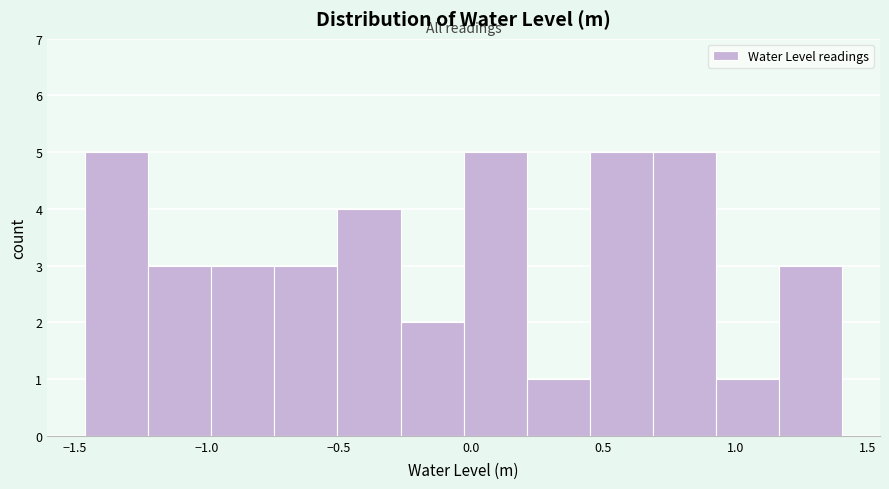

Reading left to right, list every bar in this chart as the range it spans on the x-axis followed by its height. Neither the bar edges nor the heights are printed on the chart, so give them approximately, as read against the axes.

-1.45 to -1.20: 5
-1.20 to -1.00: 3
-1.00 to -0.75: 3
-0.75 to -0.50: 3
-0.50 to -0.25: 4
-0.25 to -0.05: 2
-0.05 to 0.20: 5
0.20 to 0.45: 1
0.45 to 0.70: 5
0.70 to 0.95: 5
0.95 to 1.15: 1
1.15 to 1.40: 3